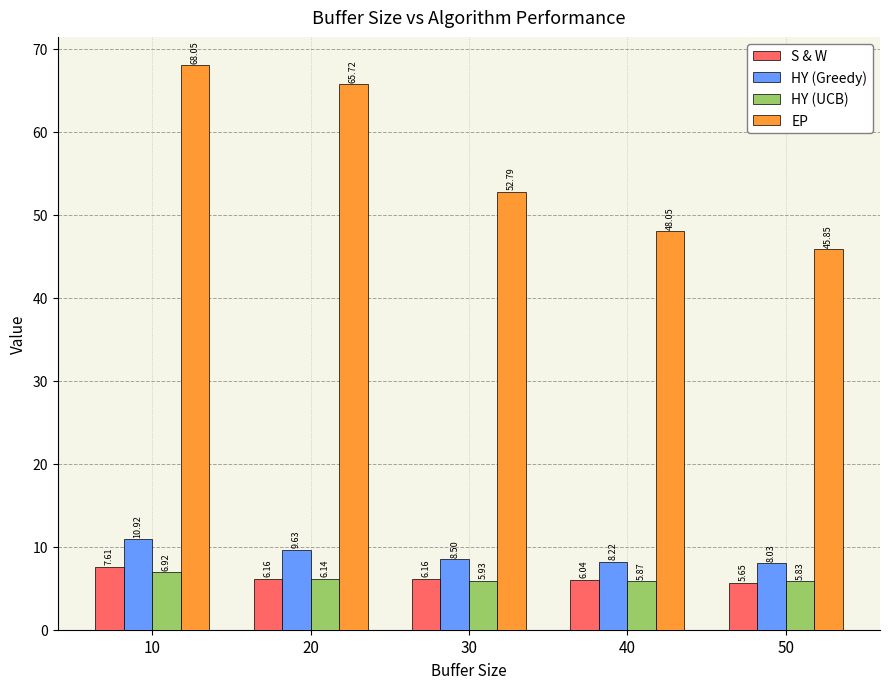

What is the lowest value of the HY (Greedy) series?

8.0